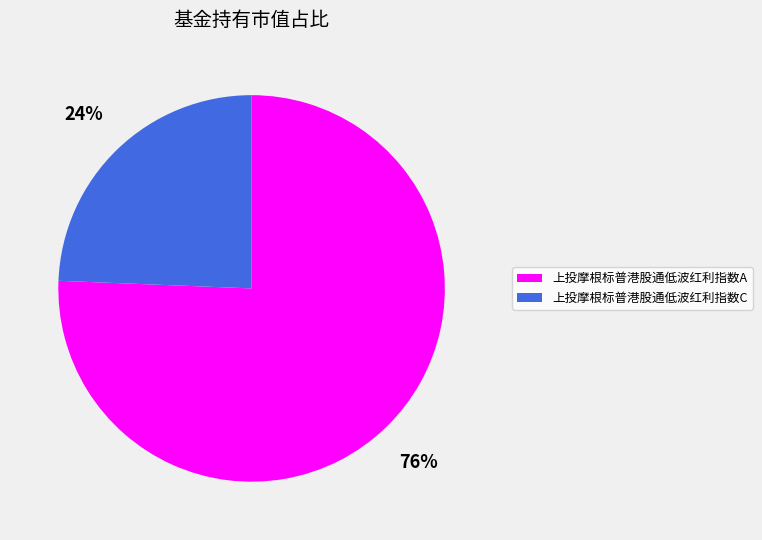

How many segments does this pie chart have?

2